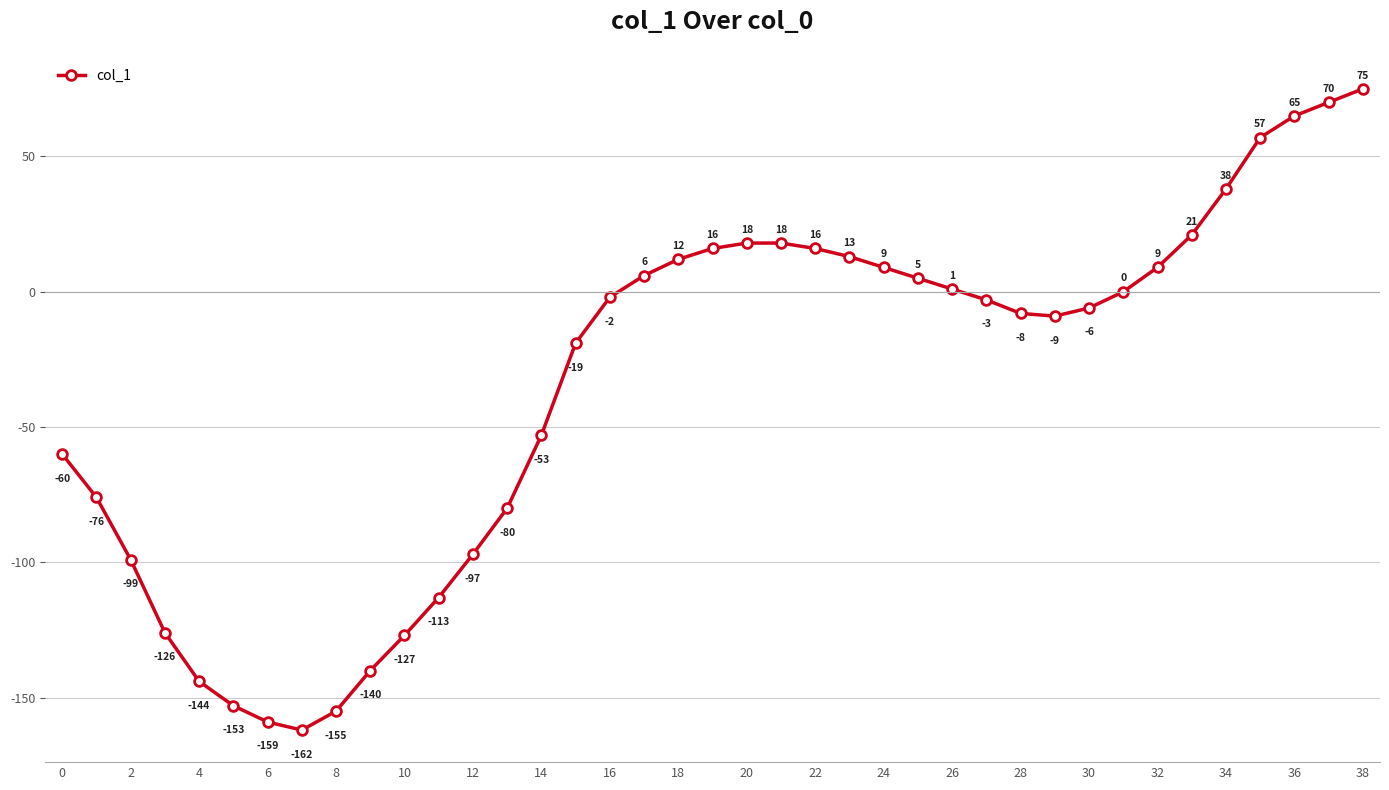

What is the minimum value shown in the chart?

-162